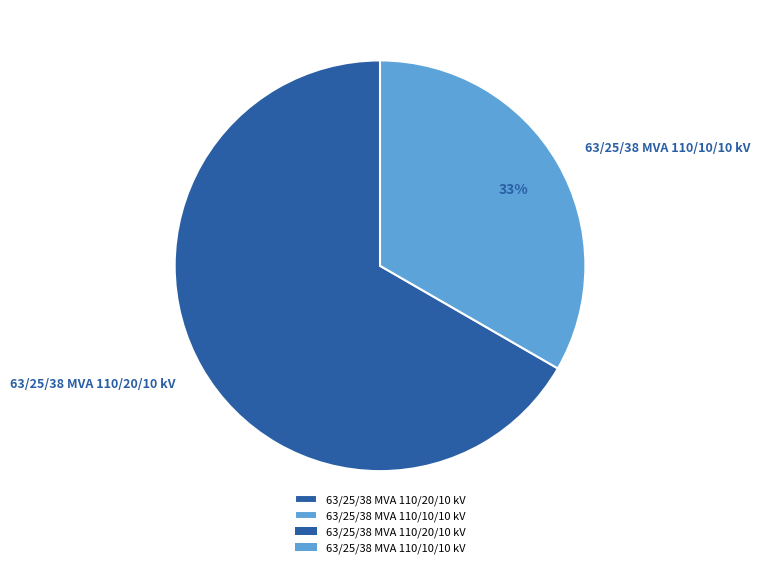

The 63/25/38 MVA 110/20/10 kV slice represents 72% of the pie. True or false?

False